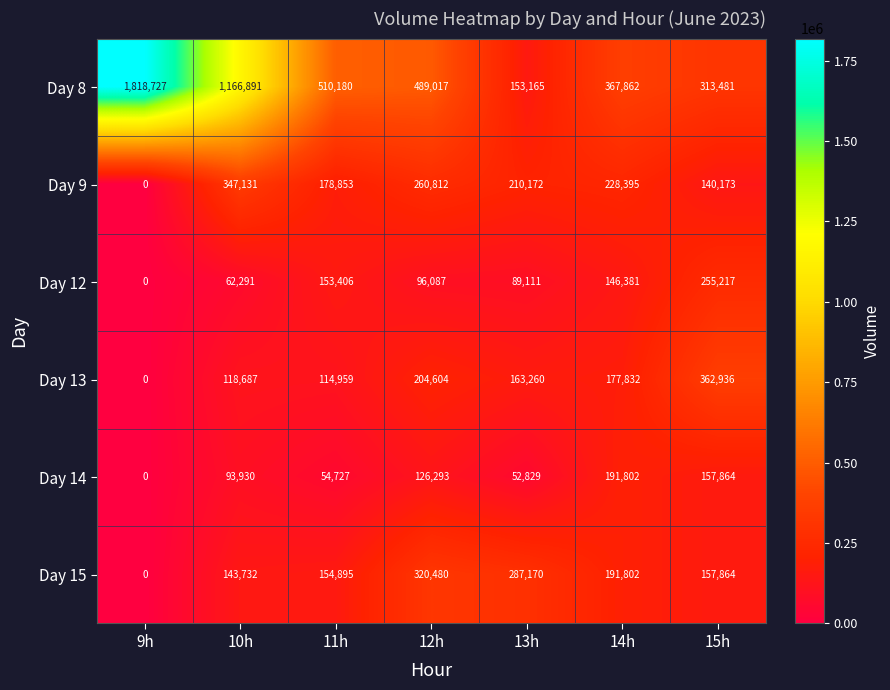

What is the total value across all series at 10h?

1932662